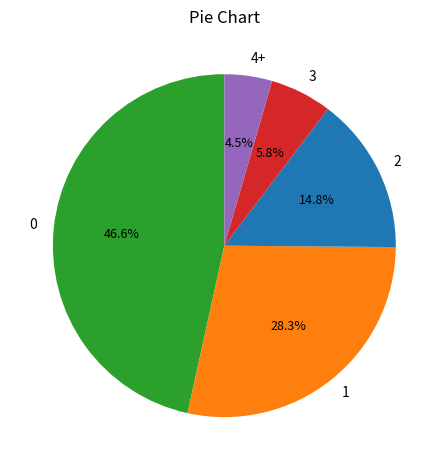

What percentage is NOT represented by 4+?

95.5%